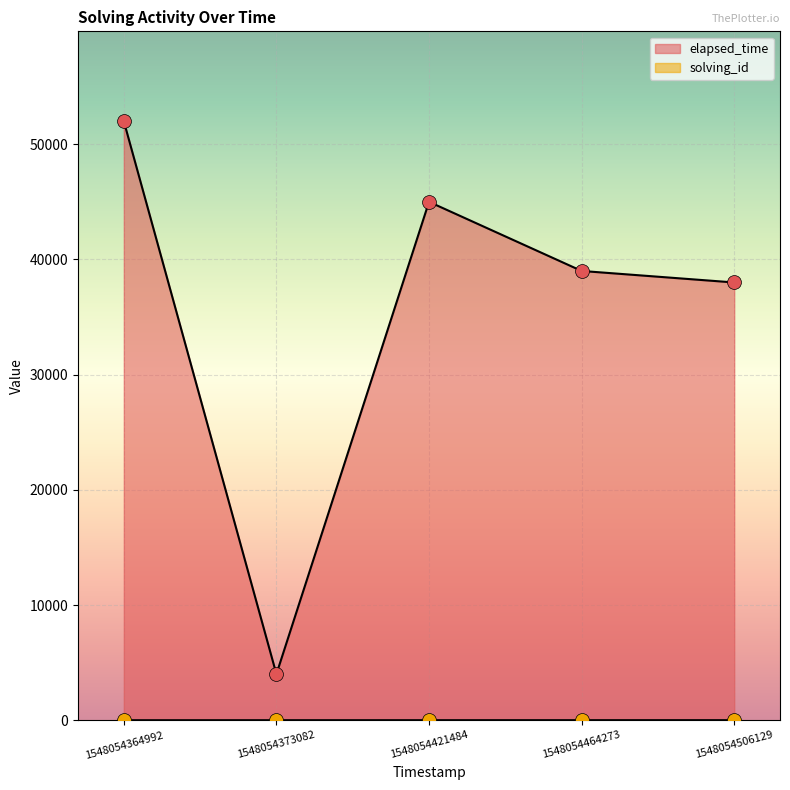

Is the value of elapsed_time at 1548054421484 greater than the value of solving_id at 1548054506129?

Yes